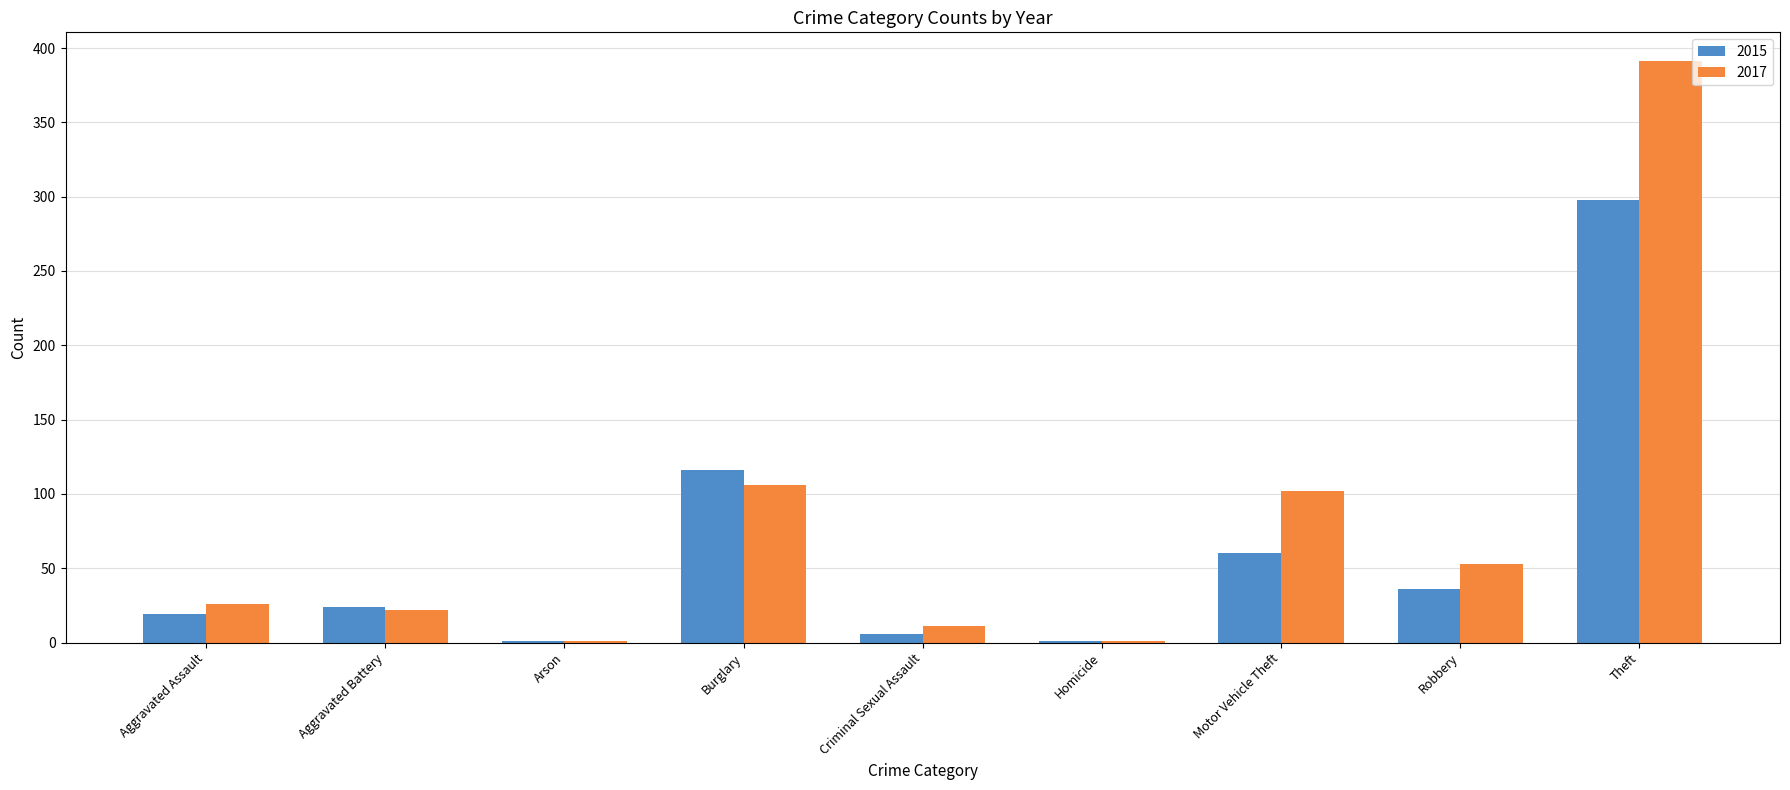

Which label corresponds to the largest value in the chart?

Theft